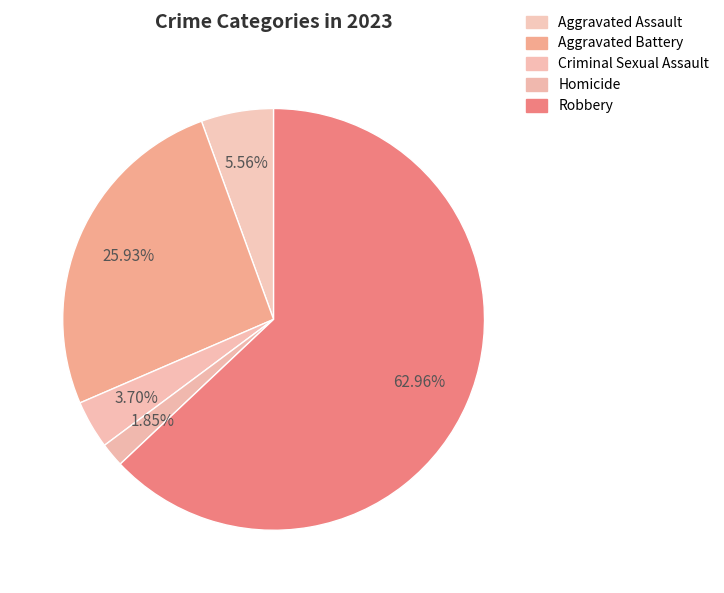

Which category has the smallest portion of the pie?

Homicide